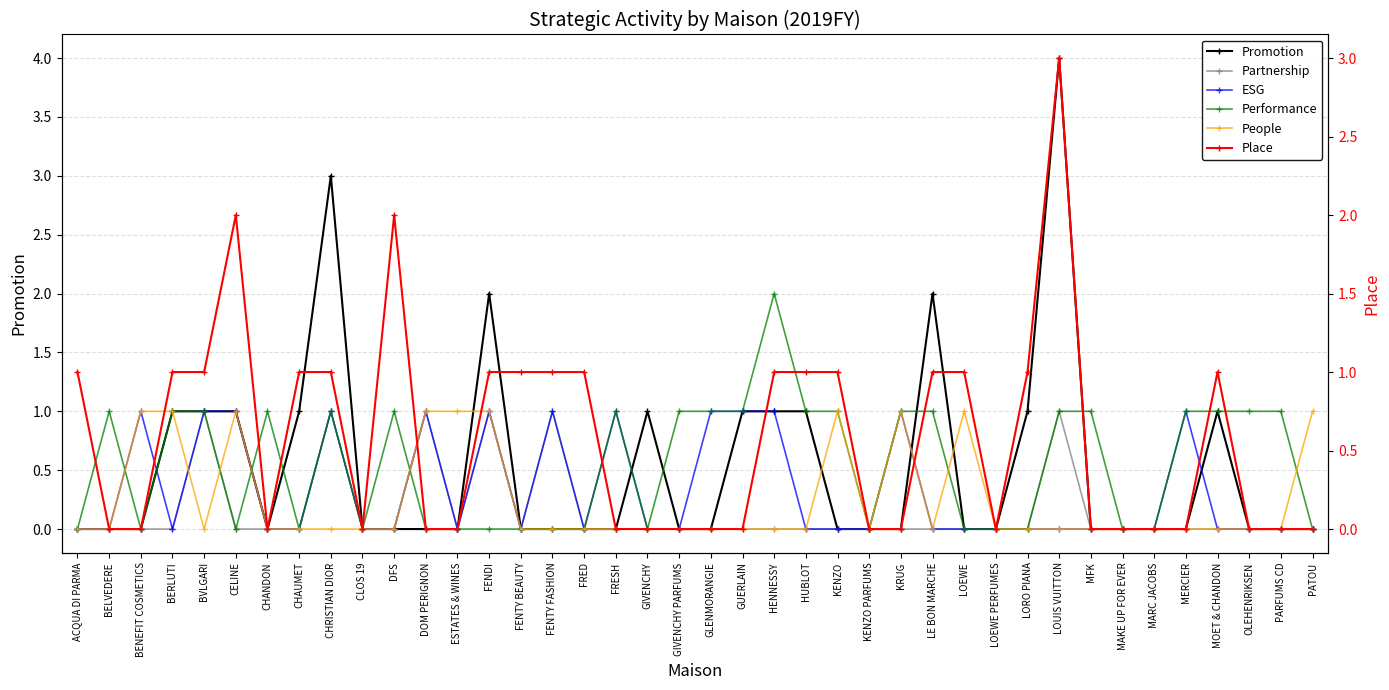

The value of Performance at CHRISTIAN DIOR is 1. True or false?

True